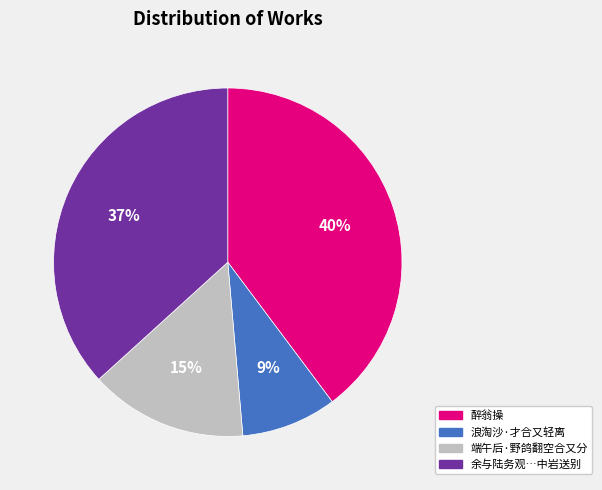

Count the number of slices in the pie.

4